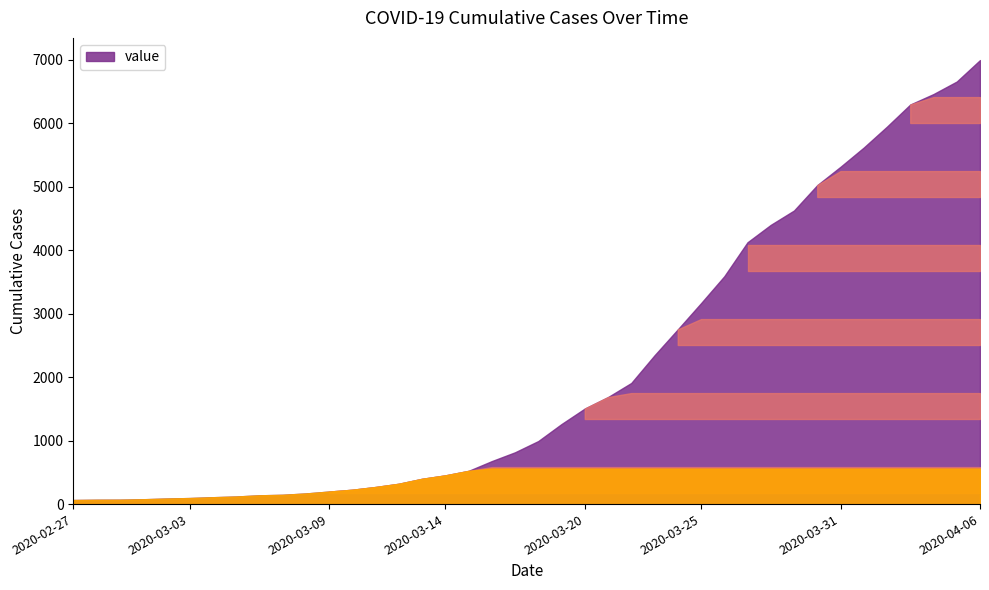

What position from the right is 2020-03-25?

13